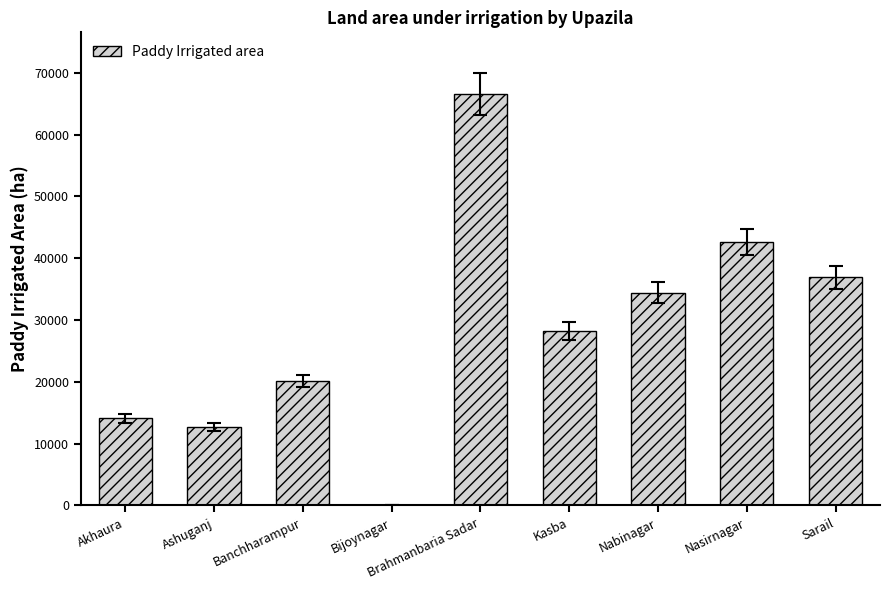

Reading left to right, extract all data points from this chart.

14100	12757	20100	0	66575	28220	34453	42655	36940